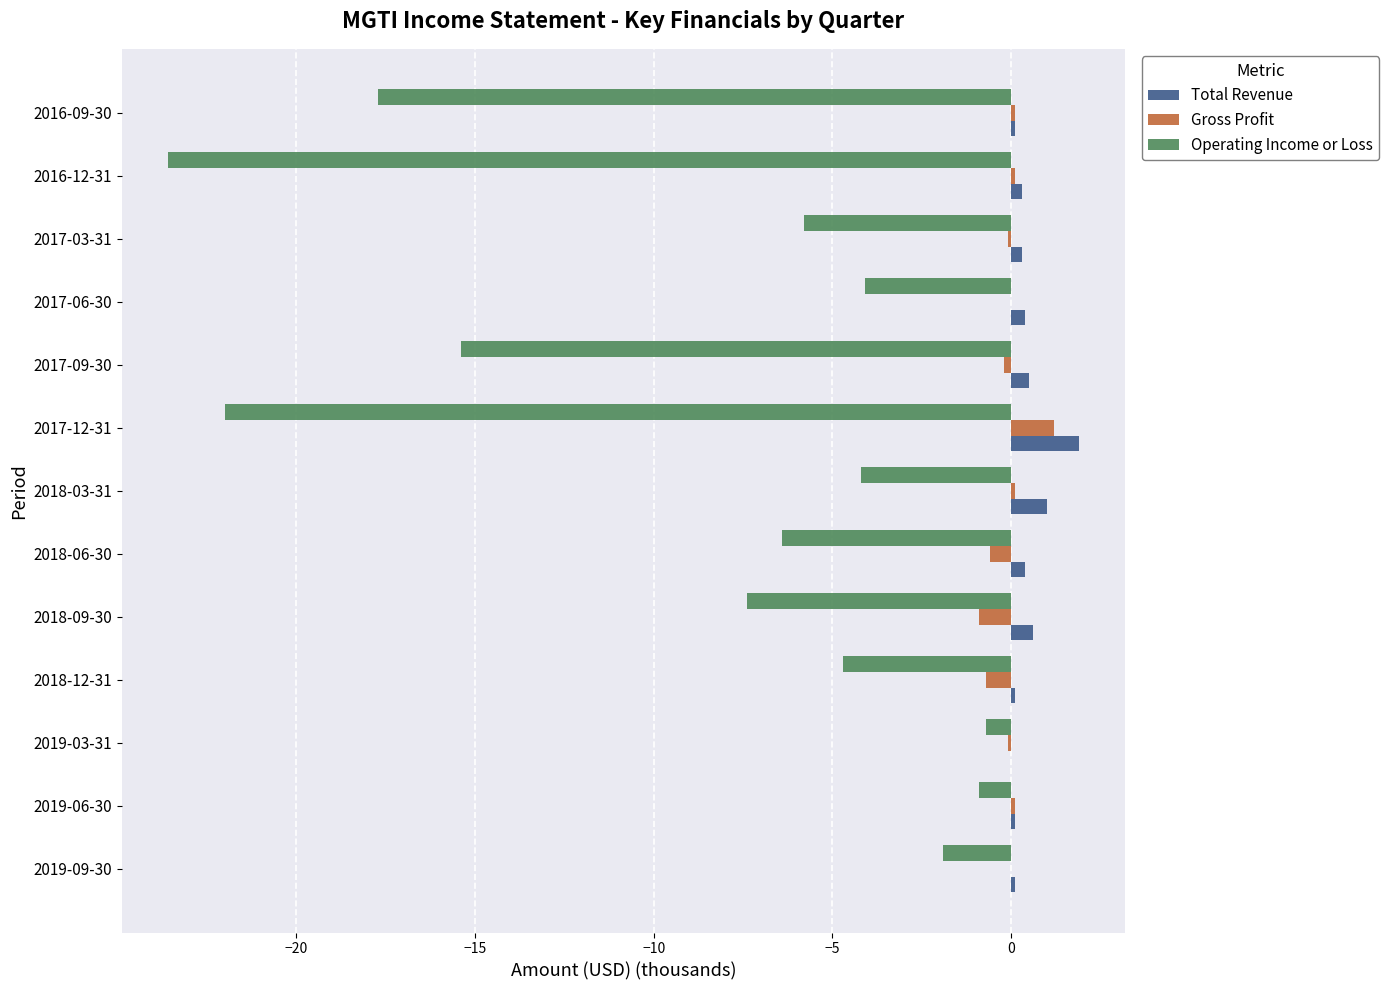

What is the sum of all Gross Profit values?

-1.0